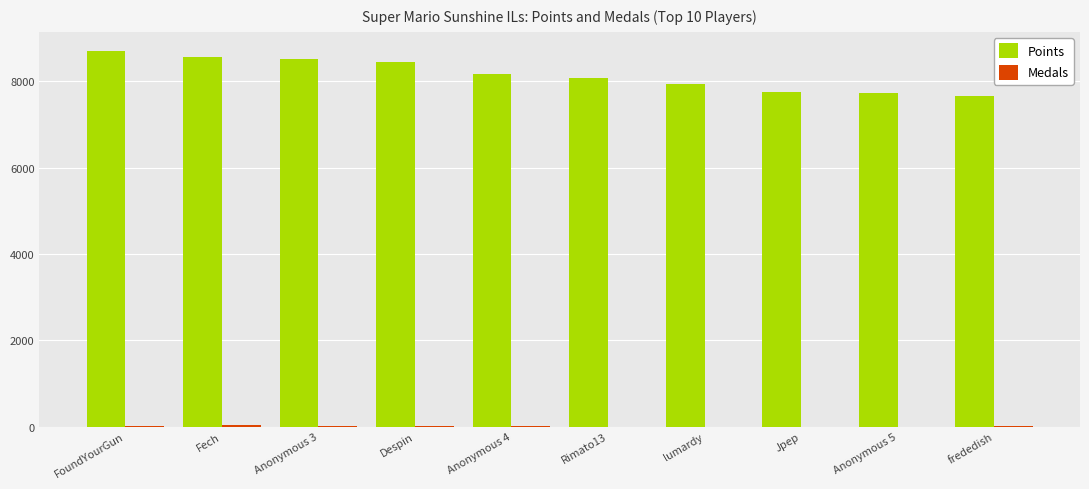

What is the maximum value shown in the chart?

8708